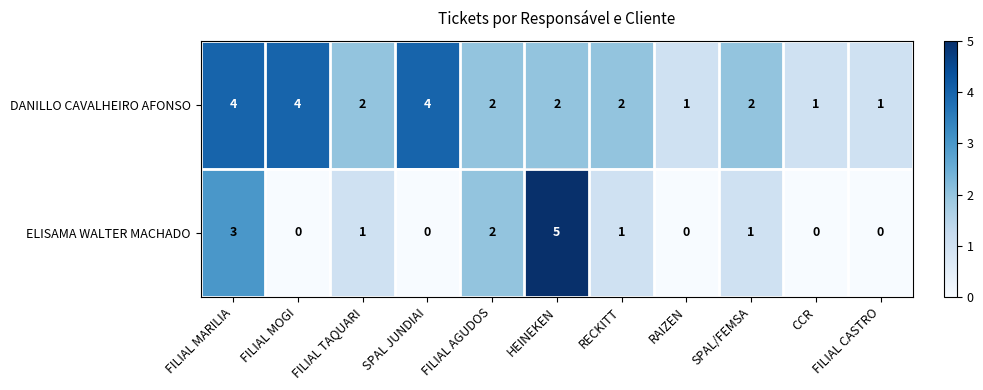

Which series changed the most between HEINEKEN and CCR?

ELISAMA WALTER MACHADO